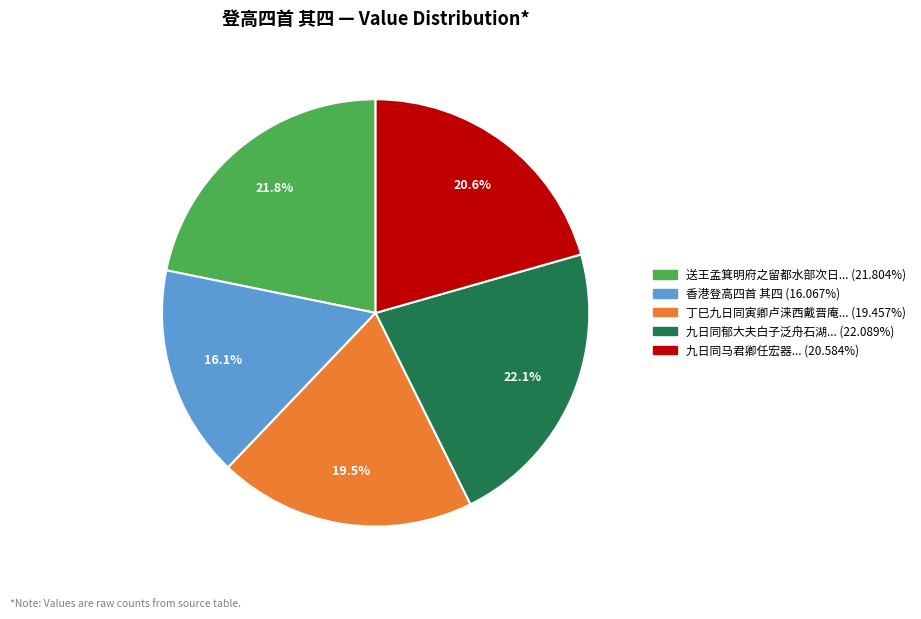

Does any single category account for the majority?

No